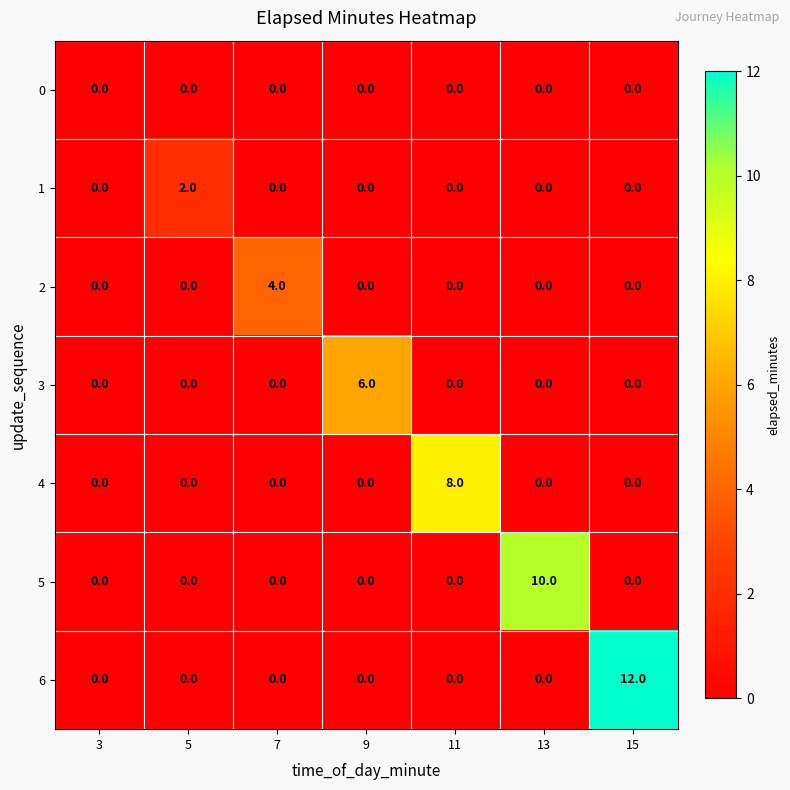

Which series has the largest total across all categories?

6